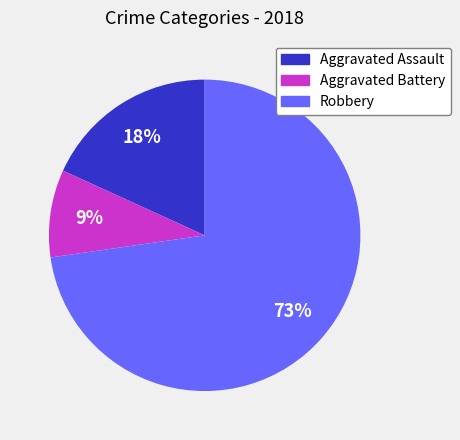

To the nearest percent, what is the difference between the largest and smallest slice percentages?

64%